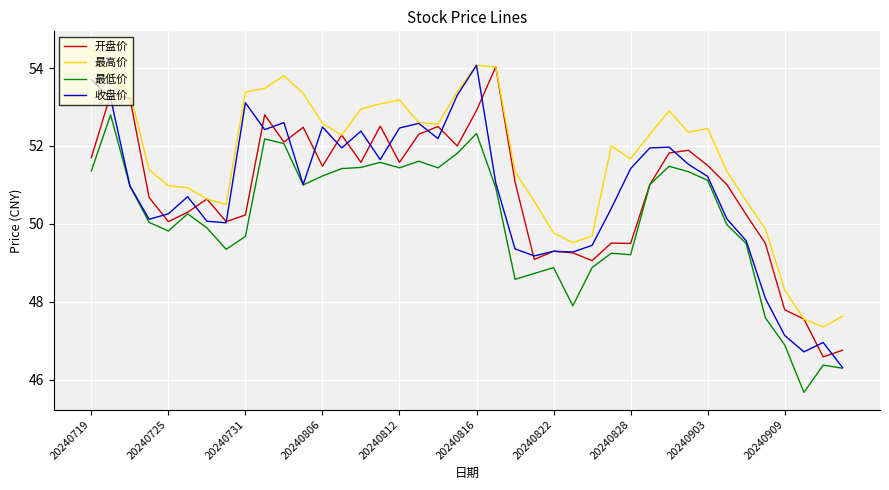

What is the maximum value for 最高价?

54.5